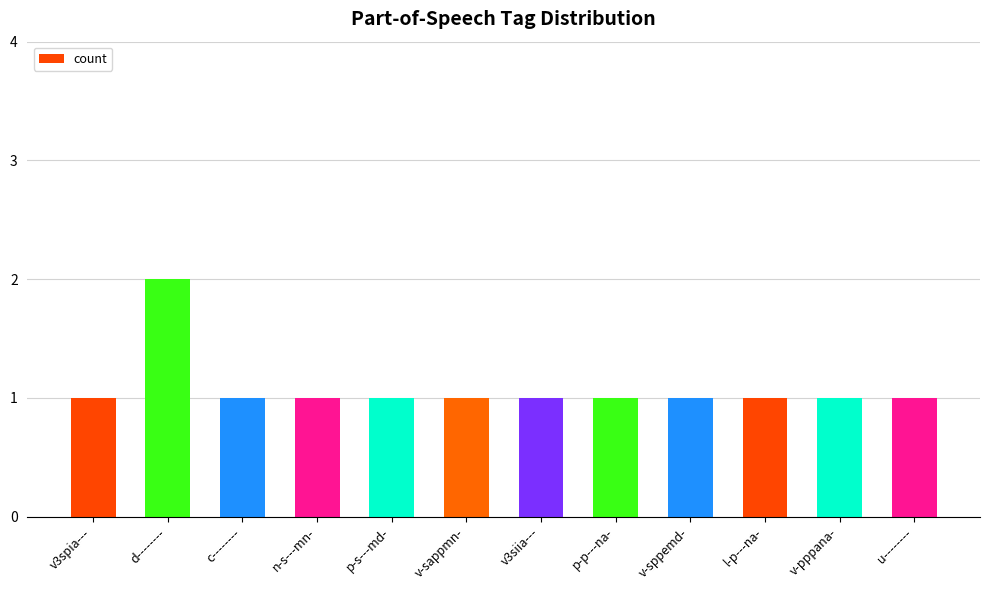

What is the greatest value displayed?

2